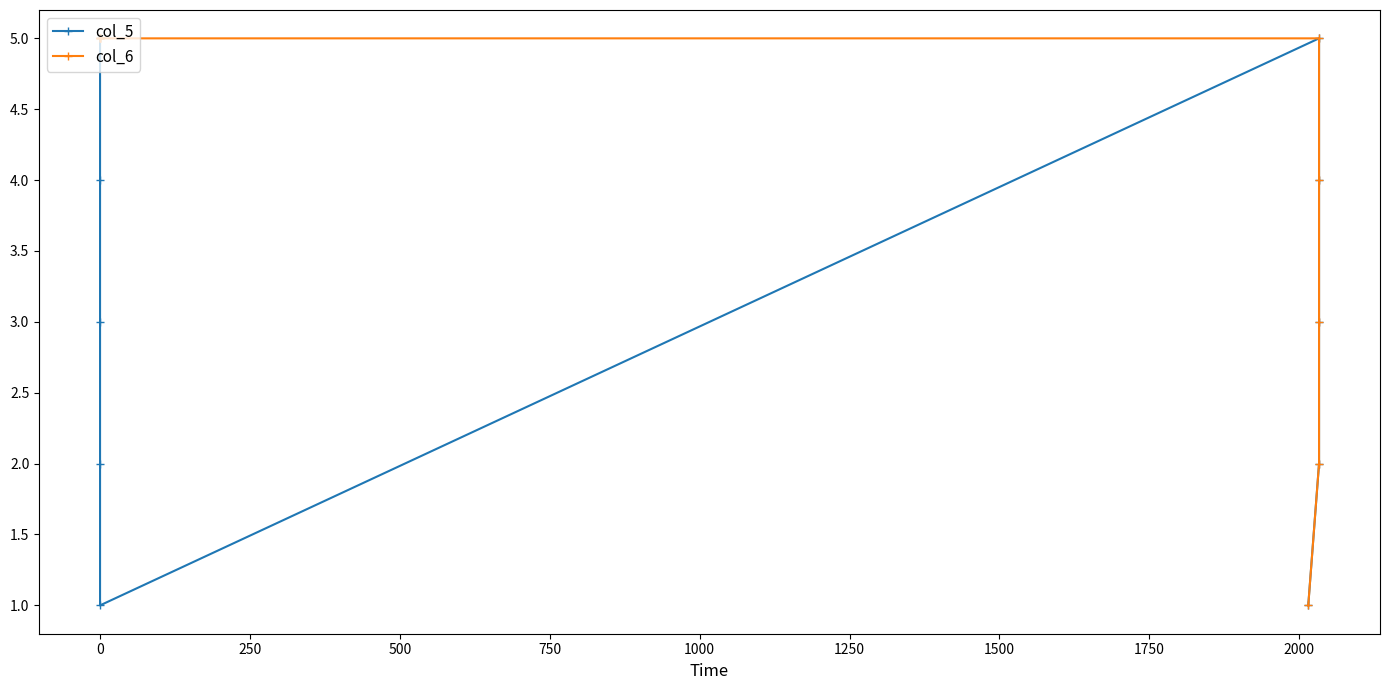

Is this an area chart (filled region under the line)?

No